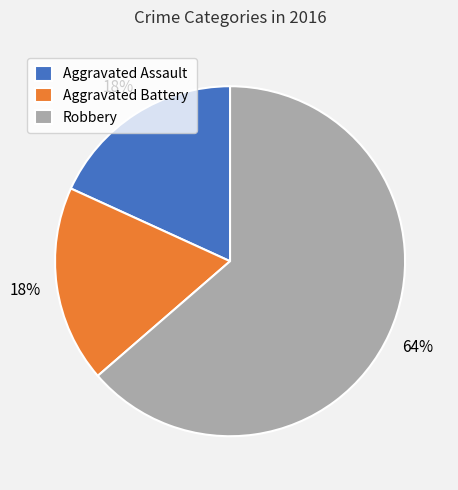

How many slices are in this pie chart?

3